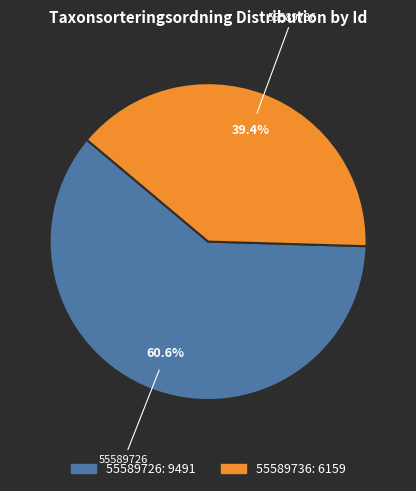

What is the smallest slice in the pie chart?

55589736